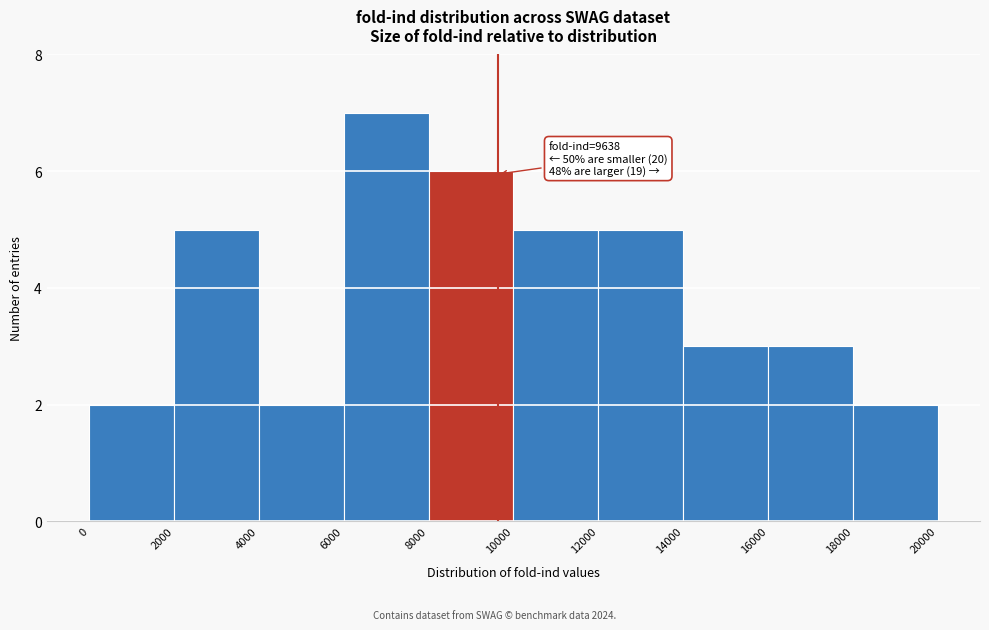

Which range on the x-axis has the tallest bar?

6000 to 8000